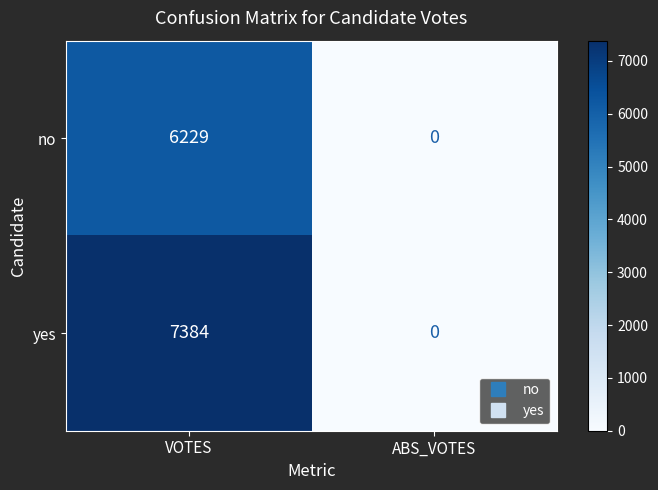

Where is no nearest to the value 3114?

ABS_VOTES